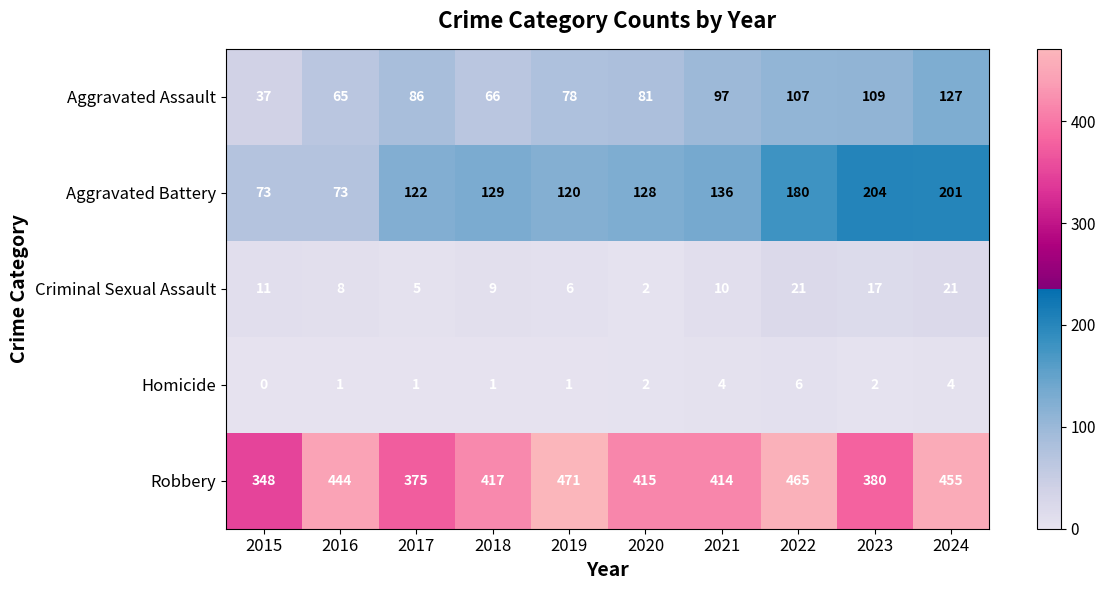

What is the difference between the Robbery values at 2022 and 2015?

117